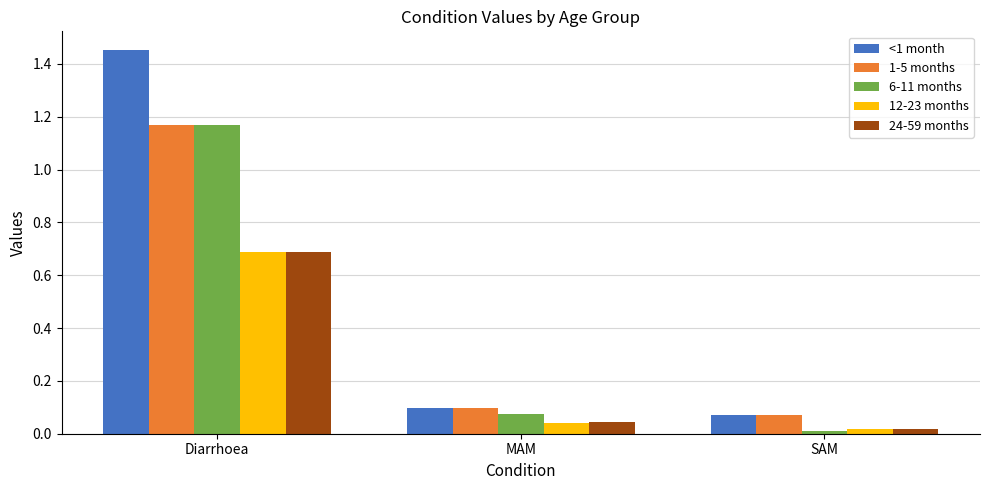

What are all the series names shown in the legend?

<1 month, 1-5 months, 6-11 months, 12-23 months, 24-59 months